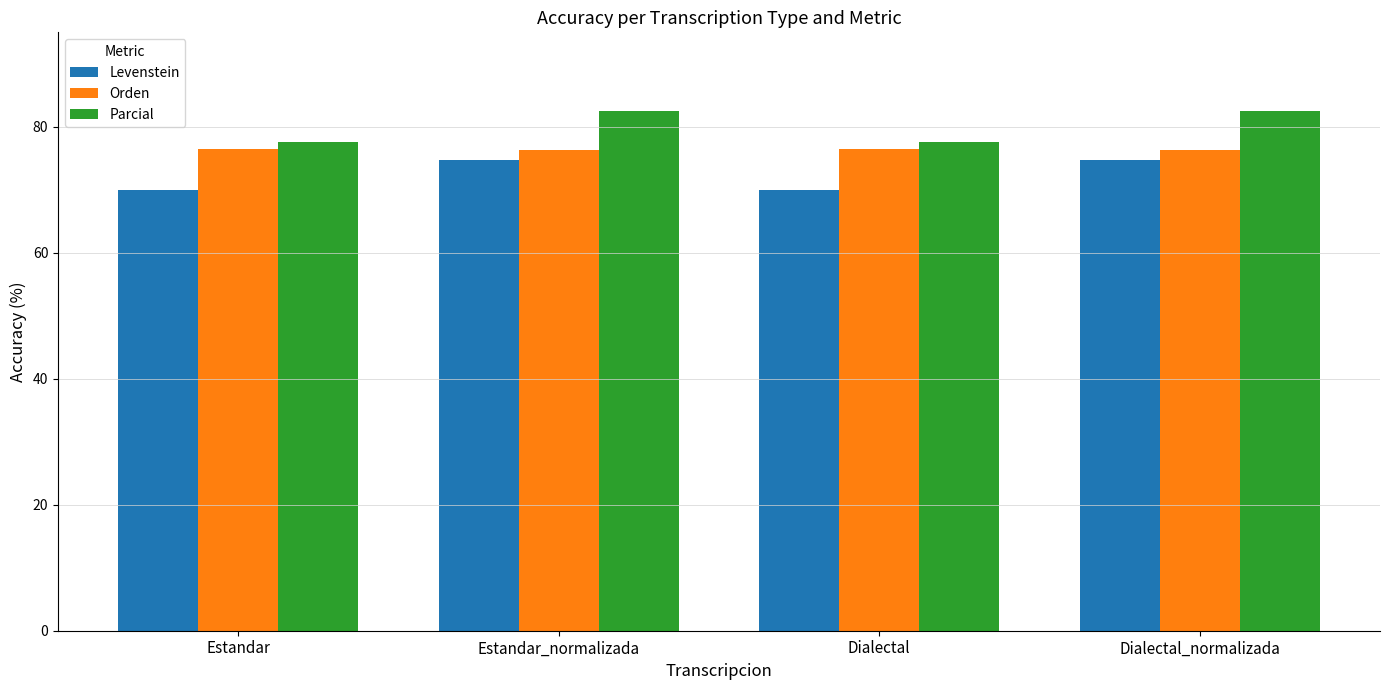

What is the spread (max minus min) of values at Estandar_normalizada?

7.7